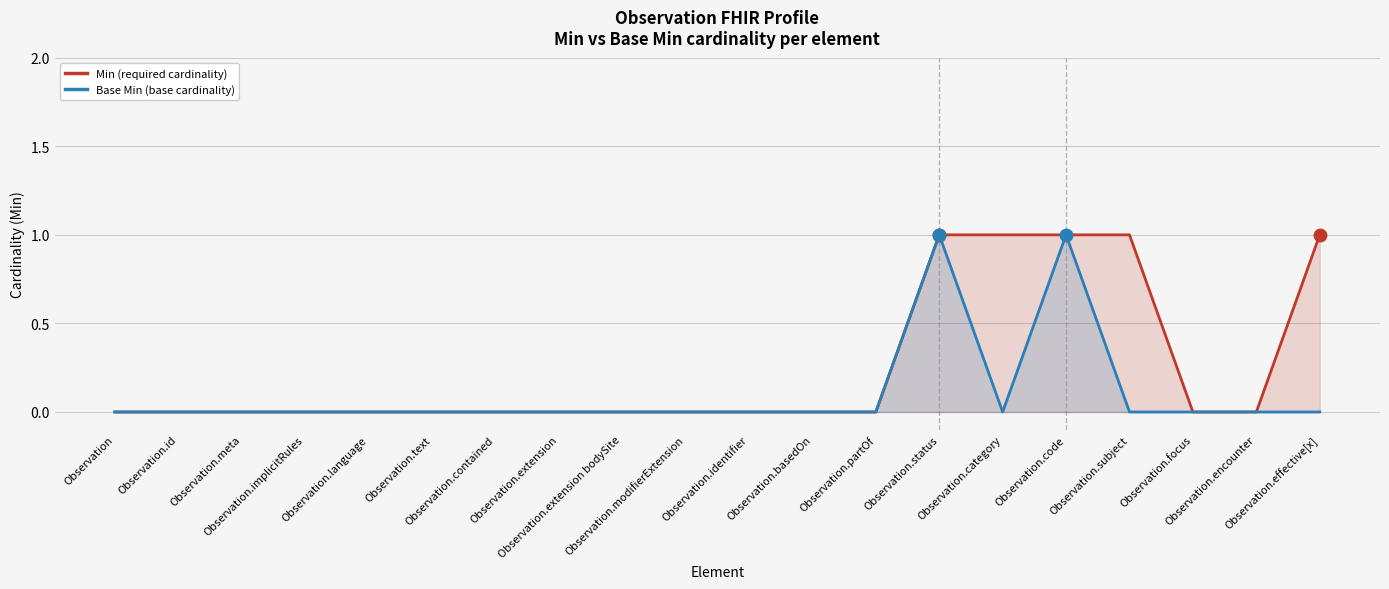

What is the maximum value shown in the chart?

1